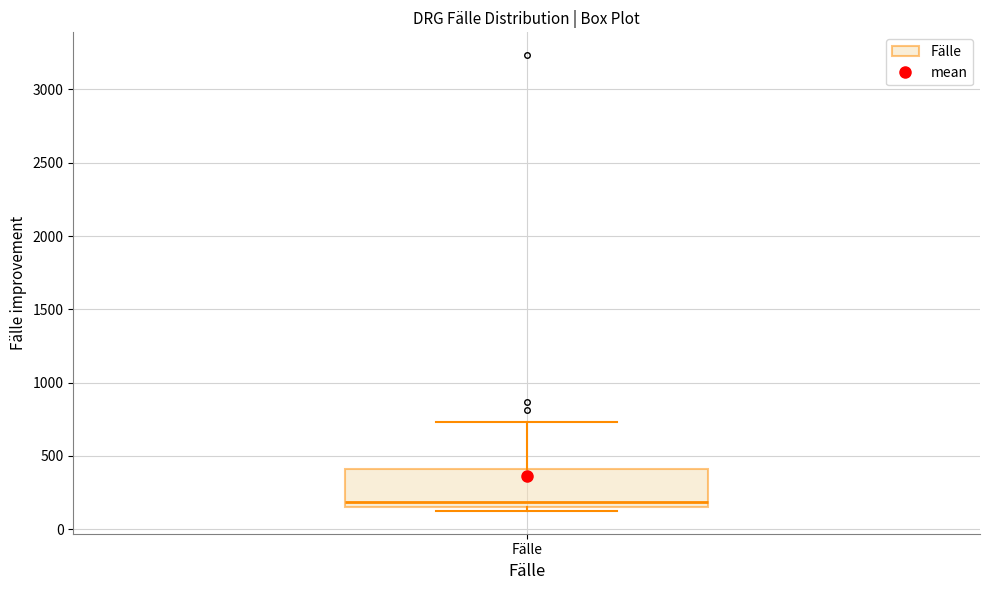

Read this box plot against the y-axis: the position of the median line, the range covered by the box, and the ends of both whiskers. The values are not printed on the chart, so give them approximately, as read against the axis.

median 200, box 150 to 400, whiskers 150 (just below the box's lower edge) to 750